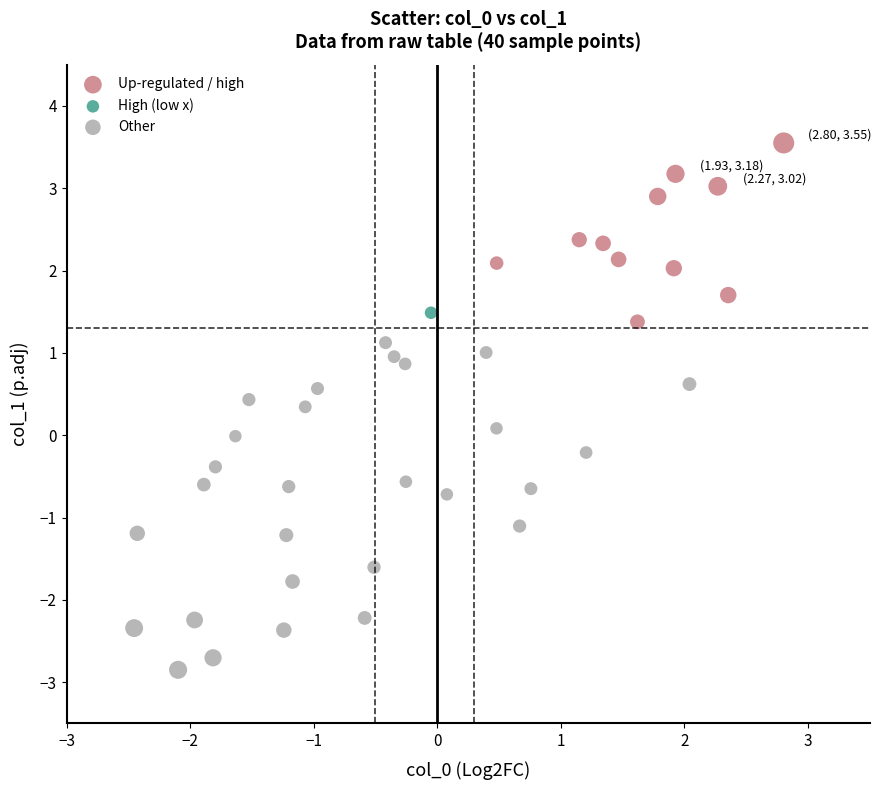

Which series reaches the minimum Y coordinate?

Other